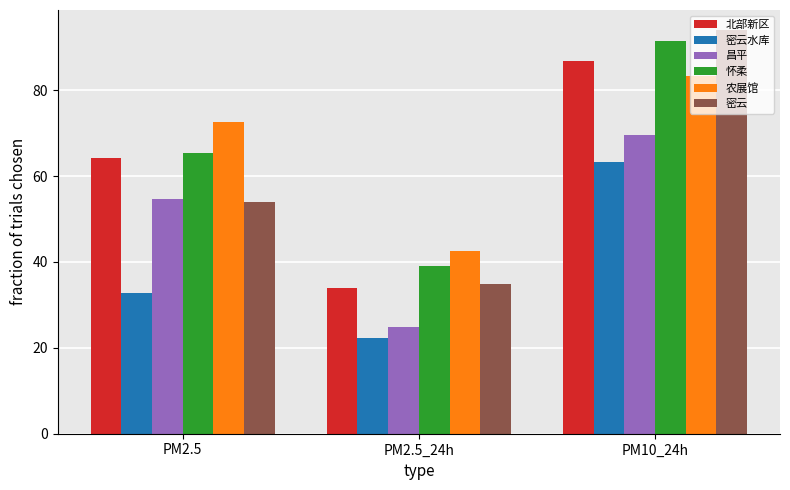

What are all the series names shown in the legend?

北部新区, 密云水库, 昌平, 怀柔, 农展馆, 密云